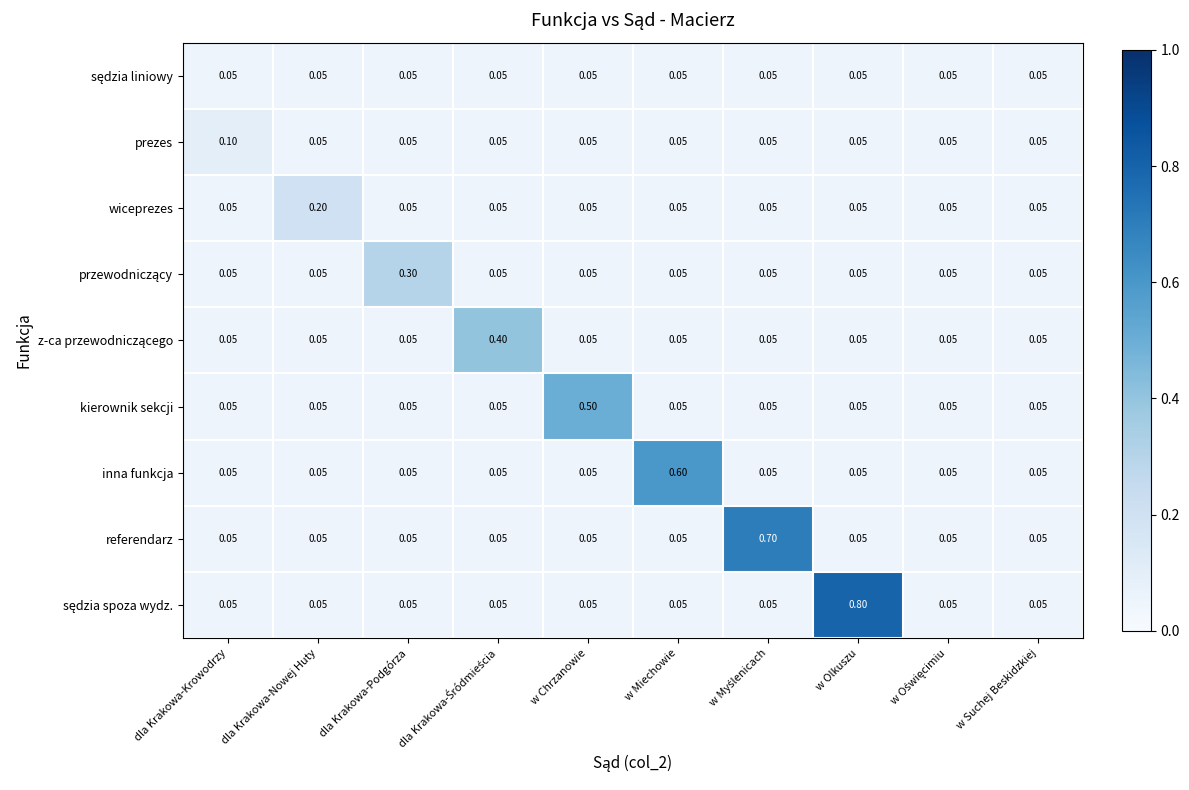

At which category is the sum across all series the highest?

w Olkuszu